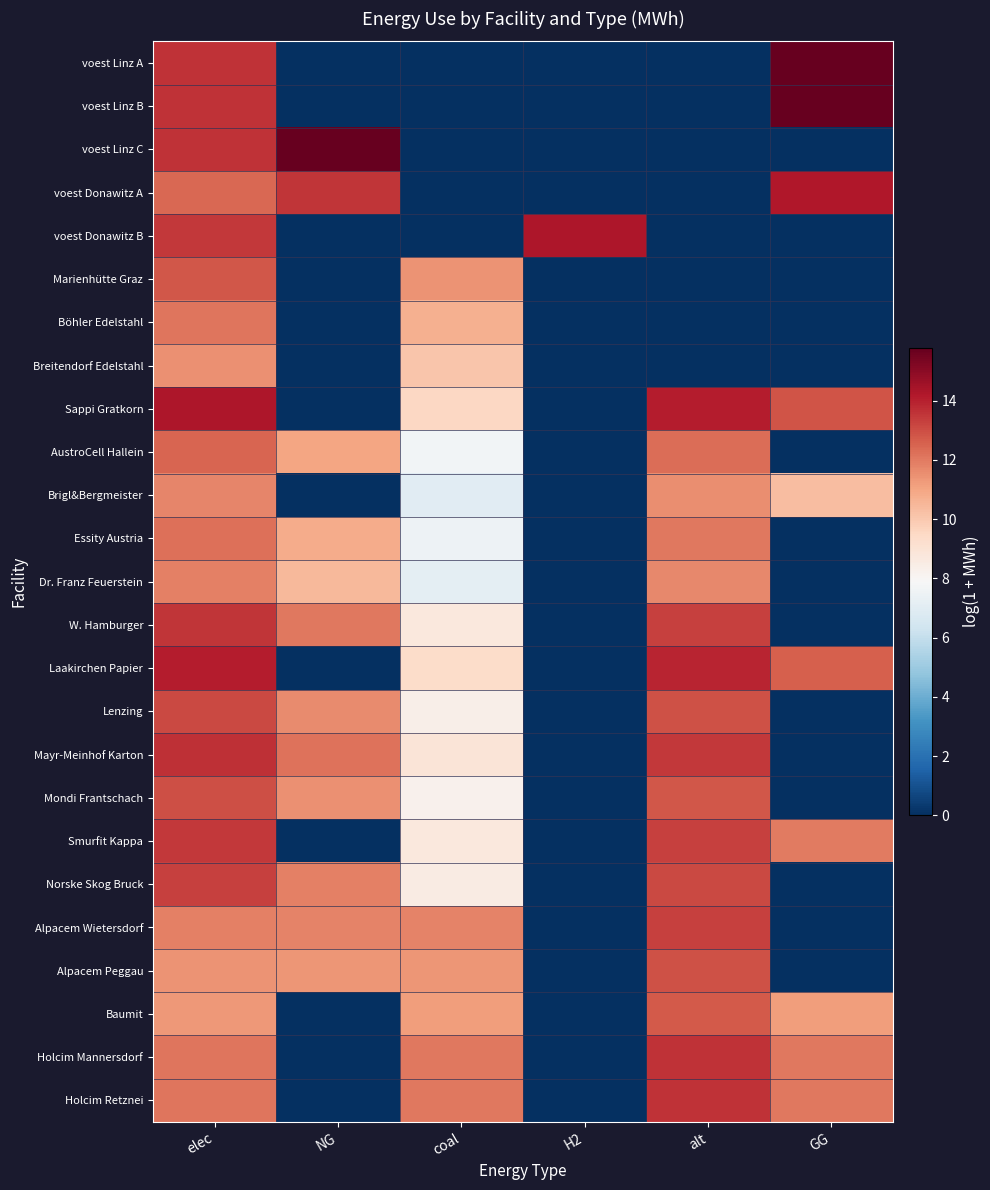

What is the greatest value displayed?

15.8